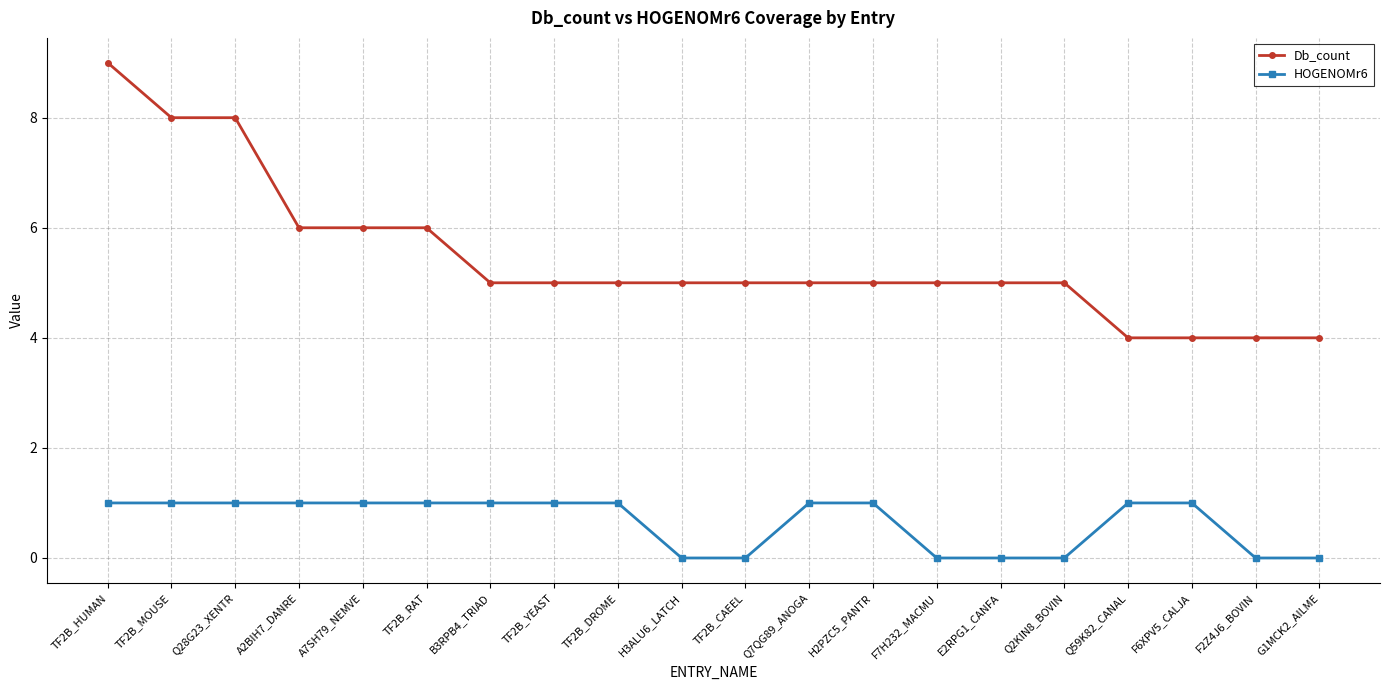

At which label does Db_count reach its peak?

TF2B_HUMAN